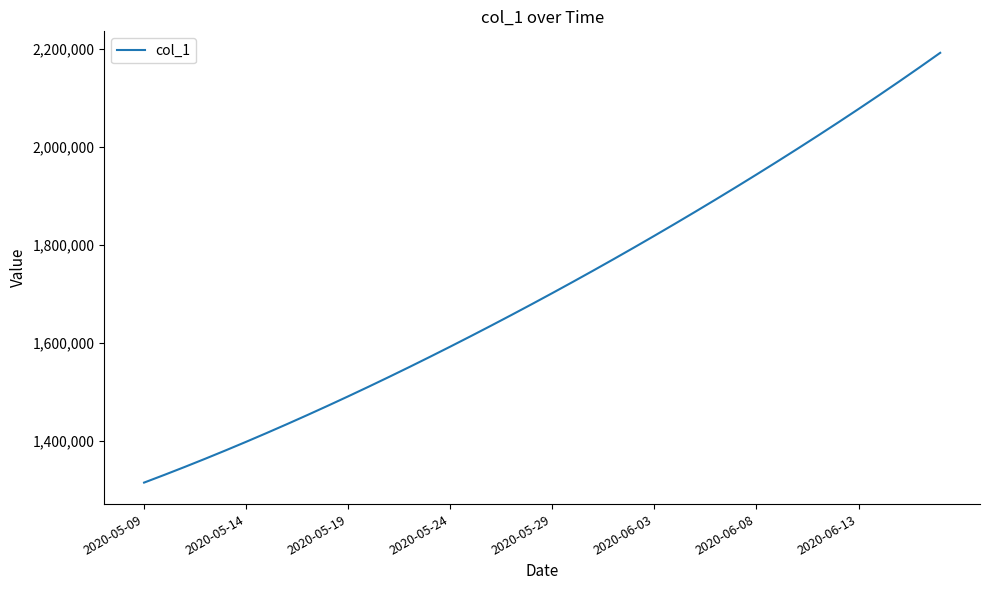

Reading left to right, what are all the values shown in this chart?

1315099.0	1330941.6	1347197.2	1363857.9	1380917.0	1398365.8	1416195.4	1434398.8	1452968.0	1471894.0	1491172.1	1510796.2	1530759.4	1551053.9	1571671.5	1592604.1	1613845.5	1635391.5	1657240.6	1679393.9	1701853.6	1724622.9	1747703.8	1771098.0	1794806.8	1818831.0	1843172.0	1867832.5	1892816.2	1918129.5	1943780.6	1969780.8	1996143.0	2022881.6	2050012.4	2077551.8	2105517.5	2133929.2	2162810.5	2192190.0